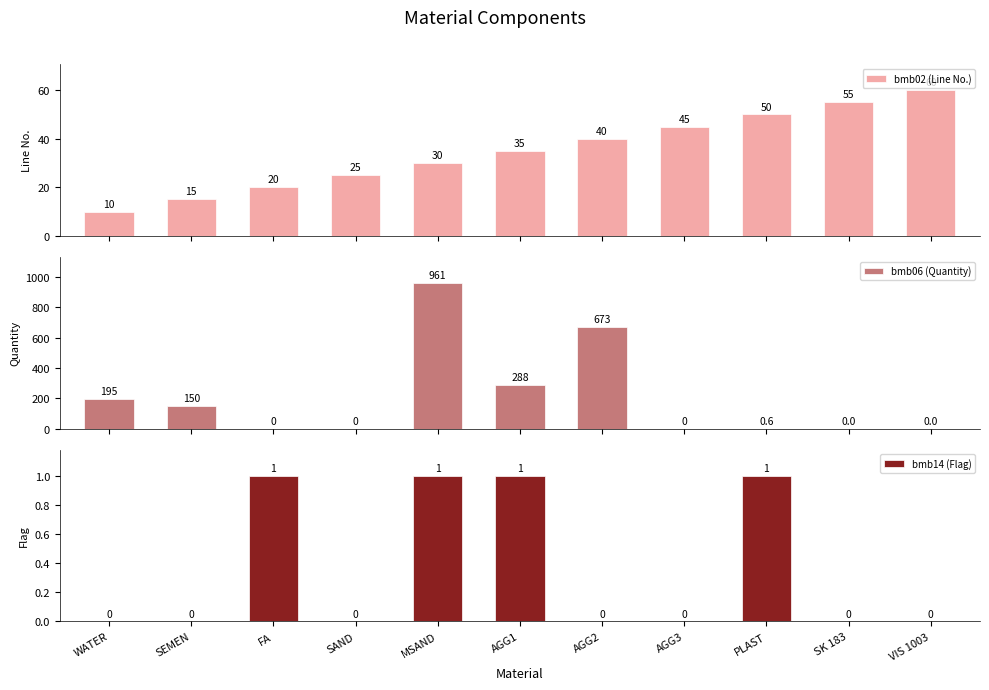

Which series has the largest range (max minus min)?

bmb06 (Quantity)